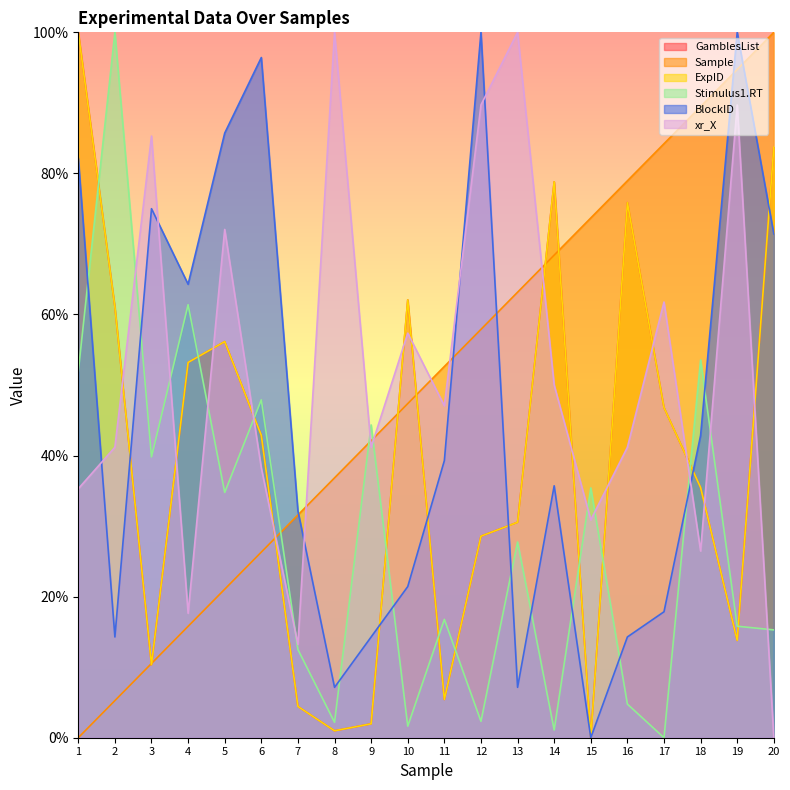

Reading left to right, extract all data points from this chart.

GamblesList: 1=100.0	2=61.1	3=10.3	4=53.2	5=56.2	6=42.9	7=4.4	8=1.0	9=2.0	10=62.1	11=5.4	12=28.6	13=30.5	14=78.8	15=0.0	16=75.9	17=46.8	18=35.5	19=13.8	20=83.7
Sample: 1=0.0	2=5.3	3=10.5	4=15.8	5=21.1	6=26.3	7=31.6	8=36.8	9=42.1	10=47.4	11=52.6	12=57.9	13=63.2	14=68.4	15=73.7	16=78.9	17=84.2	18=89.5	19=94.7	20=100.0
ExpID: 1=100.0	2=61.1	3=10.3	4=53.2	5=56.2	6=42.9	7=4.4	8=1.0	9=2.0	10=62.1	11=5.4	12=28.6	13=30.5	14=78.8	15=0.0	16=75.9	17=46.8	18=35.5	19=13.8	20=83.7
Stimulus1.RT: 1=51.9	2=100.0	3=39.8	4=61.4	5=34.8	6=47.9	7=12.5	8=2.2	9=44.3	10=1.6	11=16.8	12=2.3	13=27.7	14=1.1	15=35.4	16=4.8	17=0.0	18=53.6	19=15.8	20=15.3
BlockID: 1=82.1	2=14.3	3=75.0	4=64.3	5=85.7	6=96.4	7=32.1	8=7.1	9=14.3	10=21.4	11=39.3	12=100.0	13=7.1	14=35.7	15=0.0	16=14.3	17=17.9	18=42.9	19=100.0	20=71.4
xr_X: 1=35.3	2=41.2	3=85.3	4=17.6	5=72.1	6=38.2	7=13.2	8=100.0	9=41.2	10=57.4	11=47.1	12=89.7	13=100.0	14=50.0	15=30.9	16=41.2	17=61.8	18=26.5	19=89.7	20=0.0